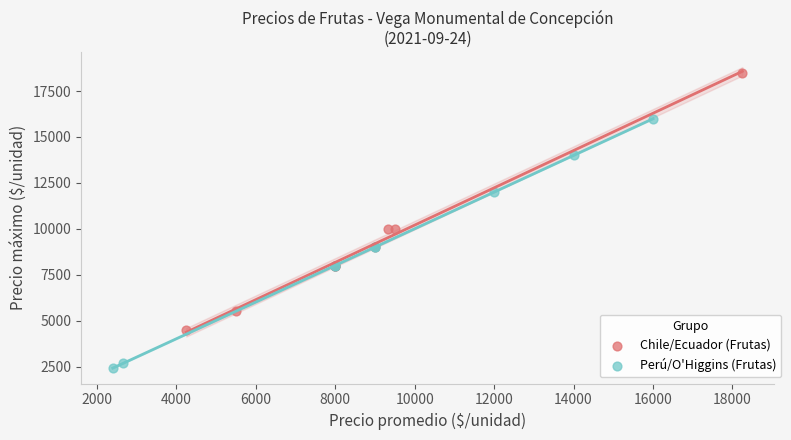

Which series reaches the maximum Y coordinate?

Chile/Ecuador (Frutas)